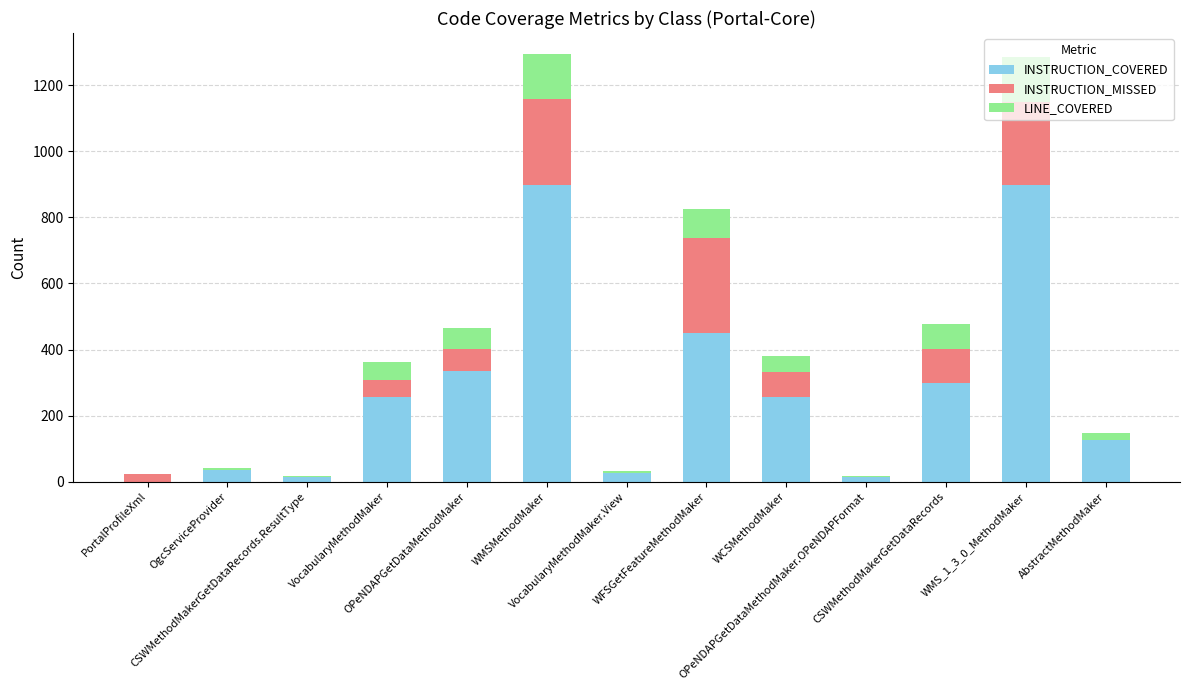

What are all the series names shown in the legend?

INSTRUCTION_COVERED, INSTRUCTION_MISSED, LINE_COVERED